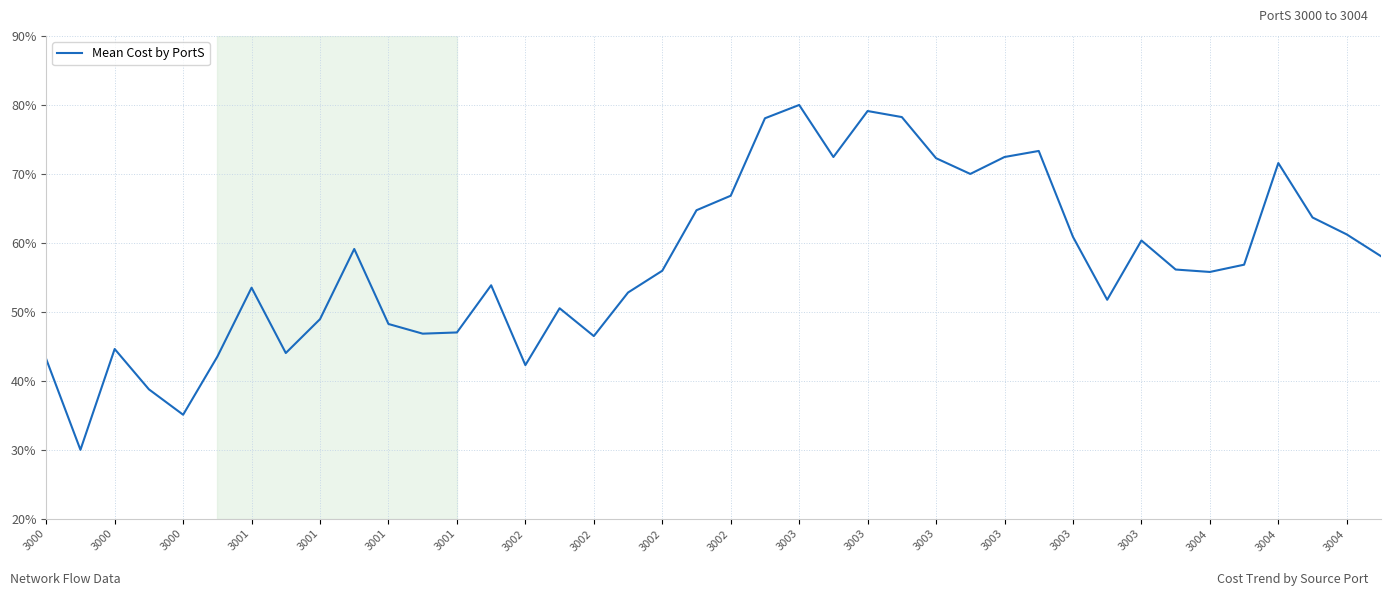

What is the maximum value shown in the chart?

80.0